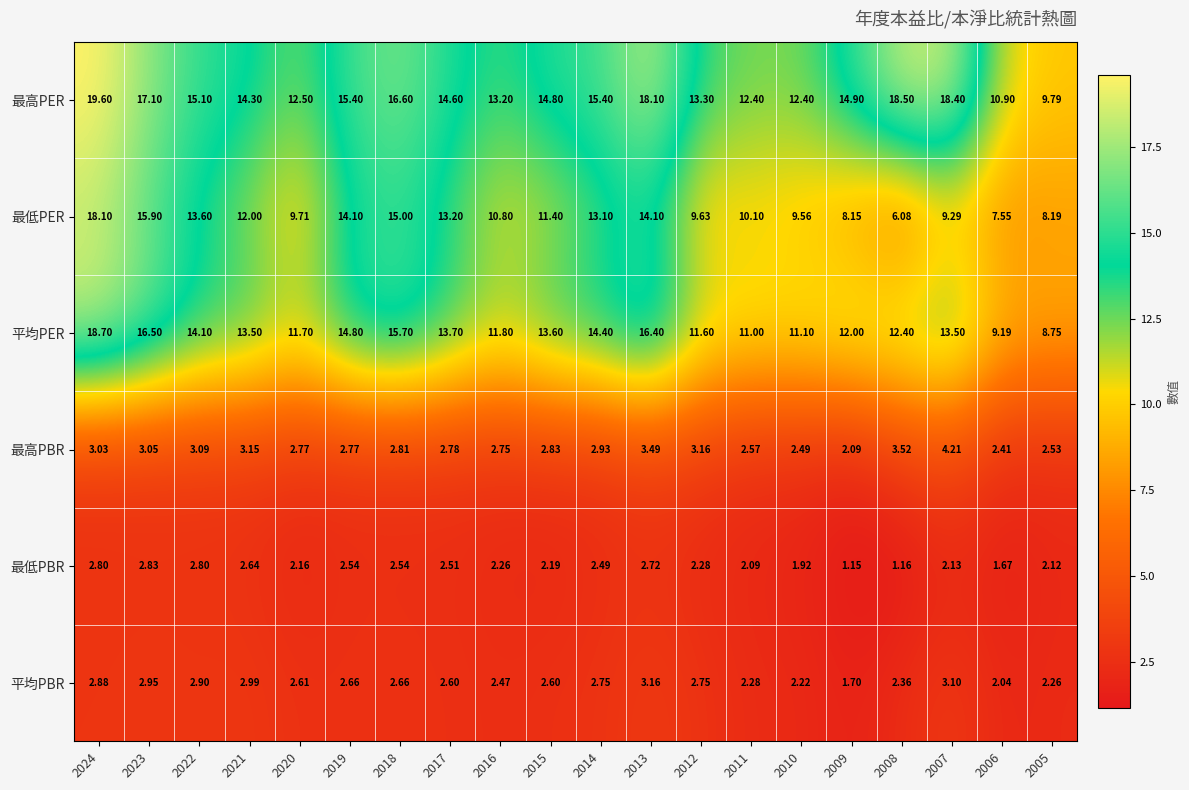

Which label corresponds to the smallest value in the chart?

2009